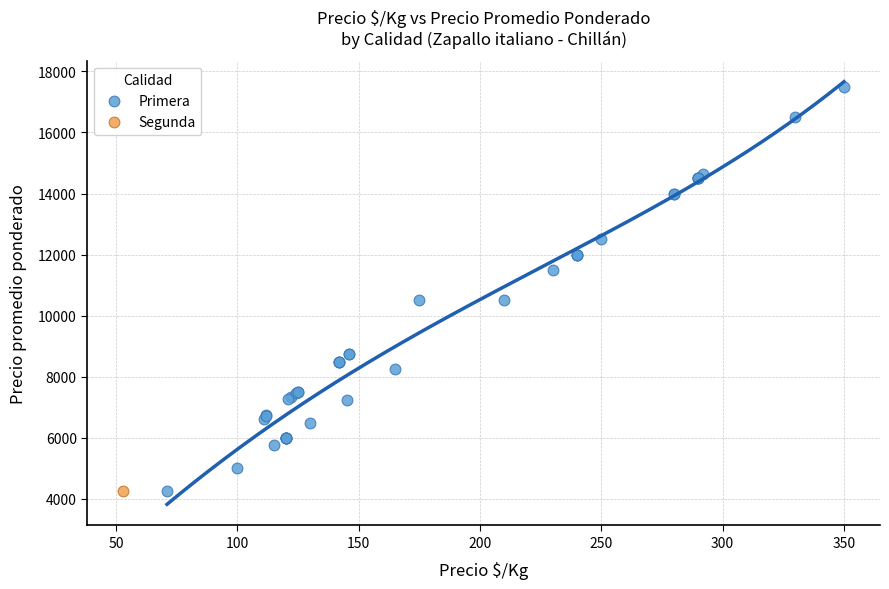

What are all the series names shown in the legend?

Primera, Segunda